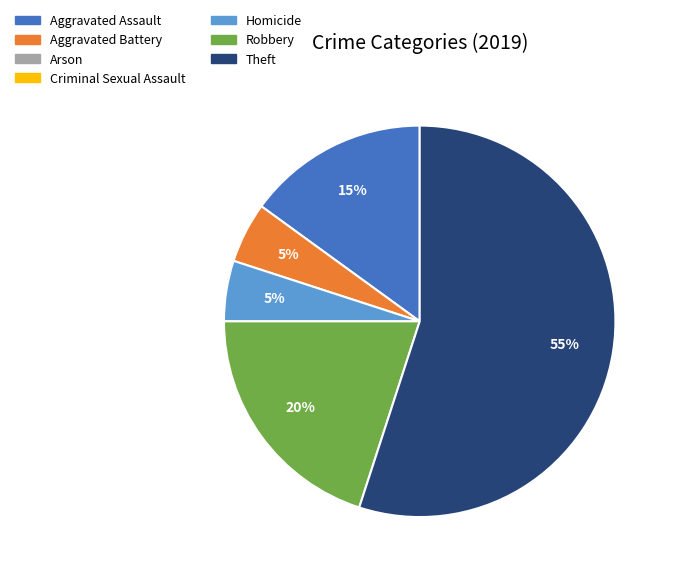

Does any single category account for the majority?

Yes